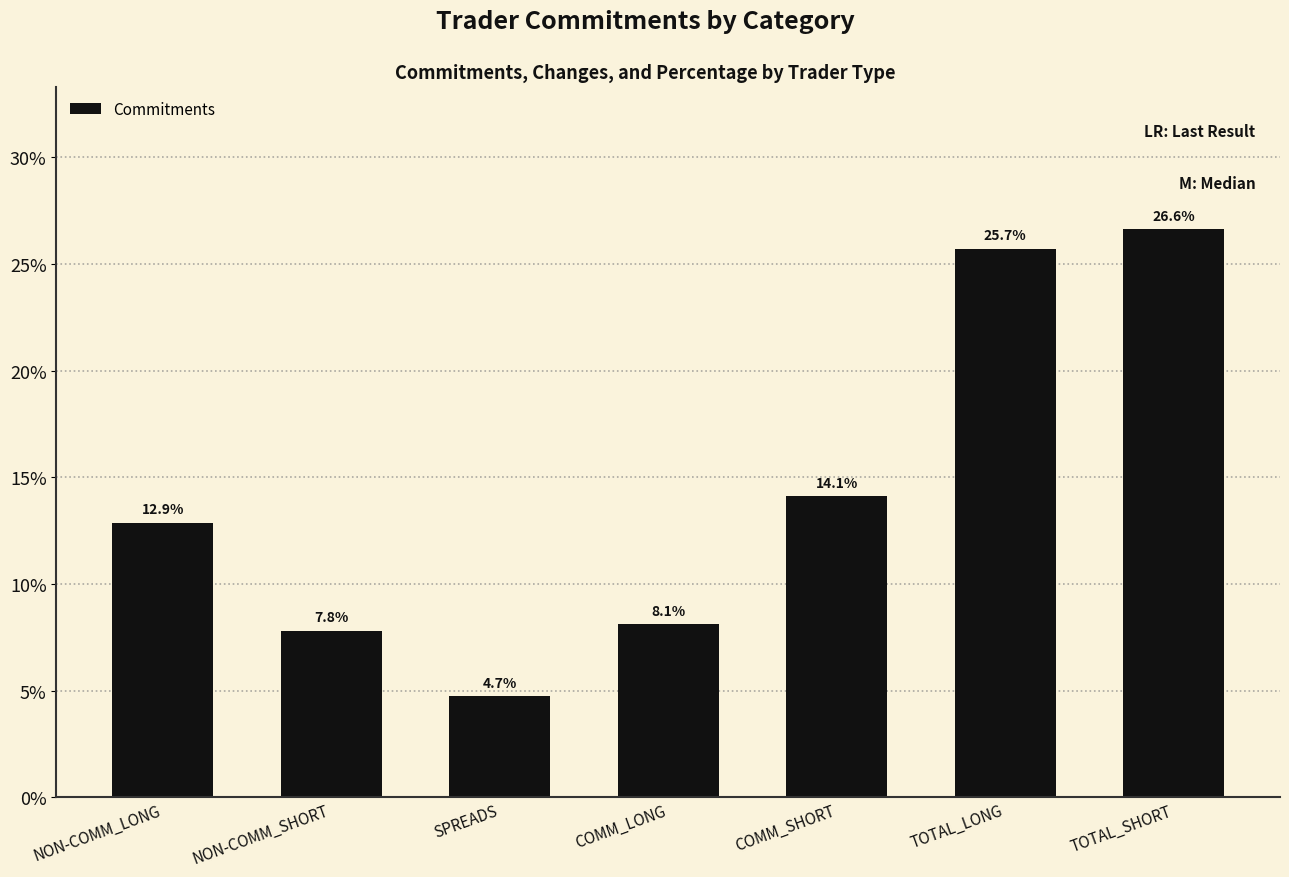

True or false: the data shows 7.8 at NON-COMM_SHORT.

True